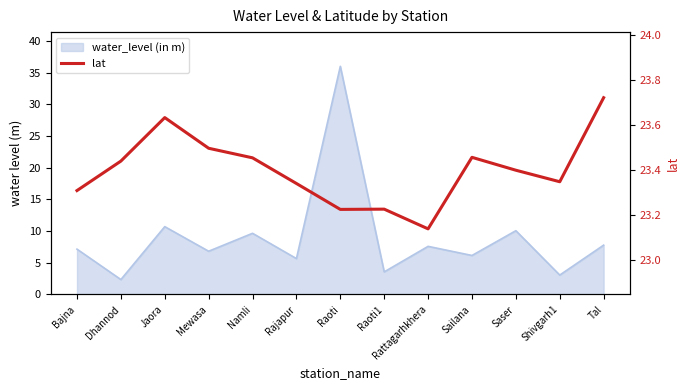

Rank the categories by value from lowest to highest.

Rattagarhkhera, Raoti, Raoti1, Bajna, Rajapur, Shivgarh1, Saser, Dhannod, Namli, Sailana, Mewasa, Jaora, Tal